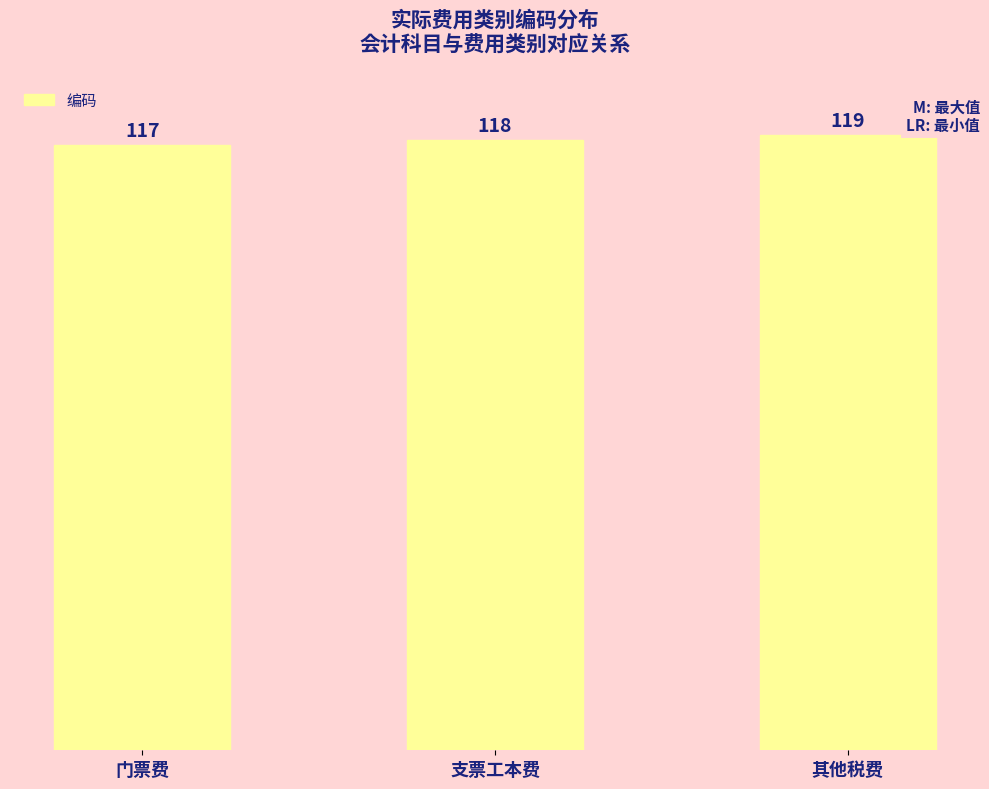

List the labels in order of value, largest first.

其他税费, 支票工本费, 门票费